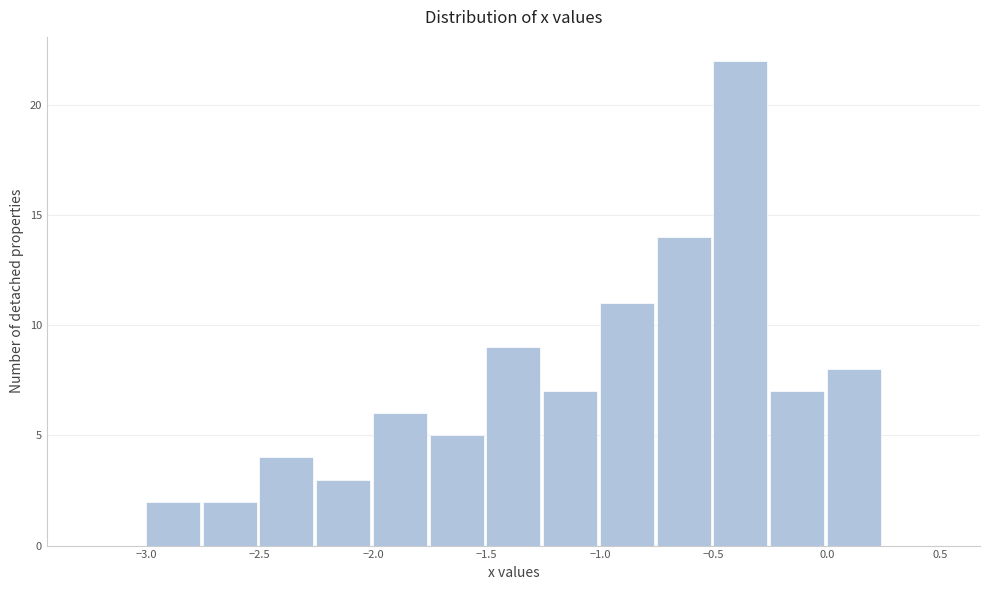

Which range on the x-axis has the tallest bar?

-0.50 to -0.25